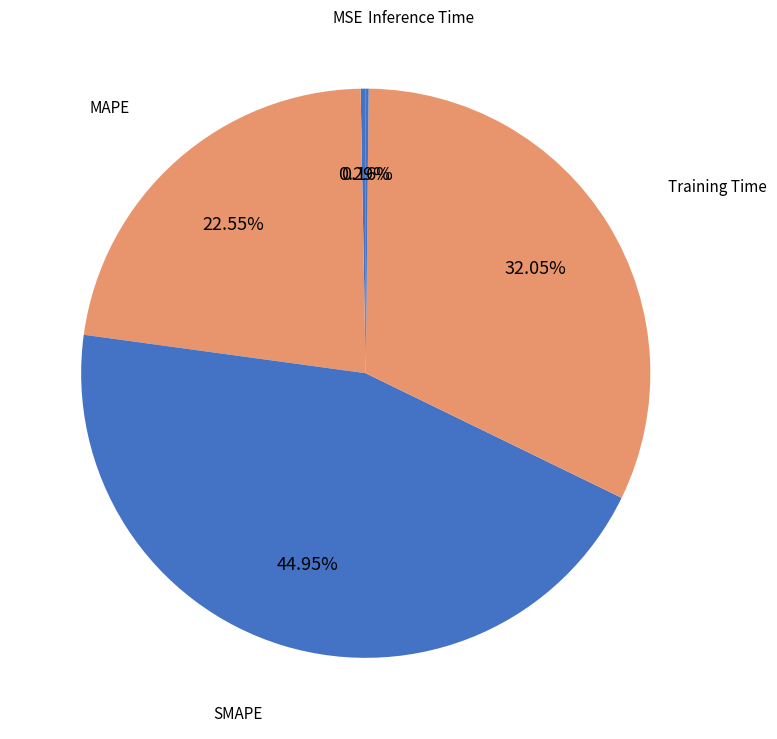

How many segments does this pie chart have?

5